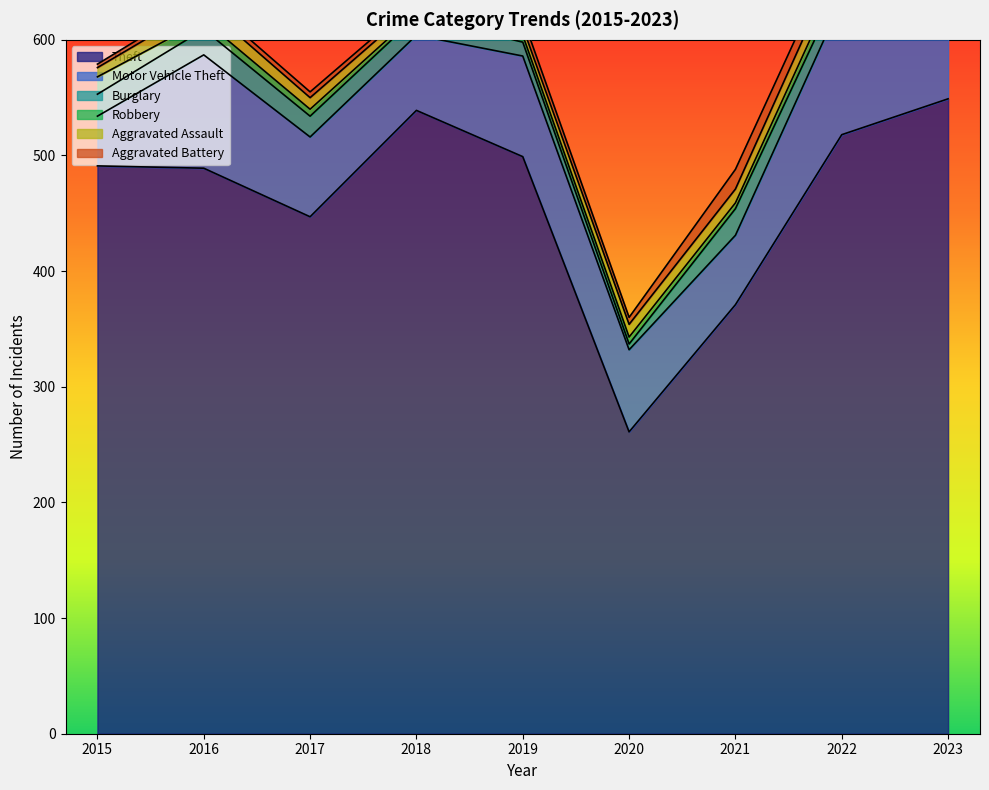

Does the chart display data point markers on the line(s)?

No